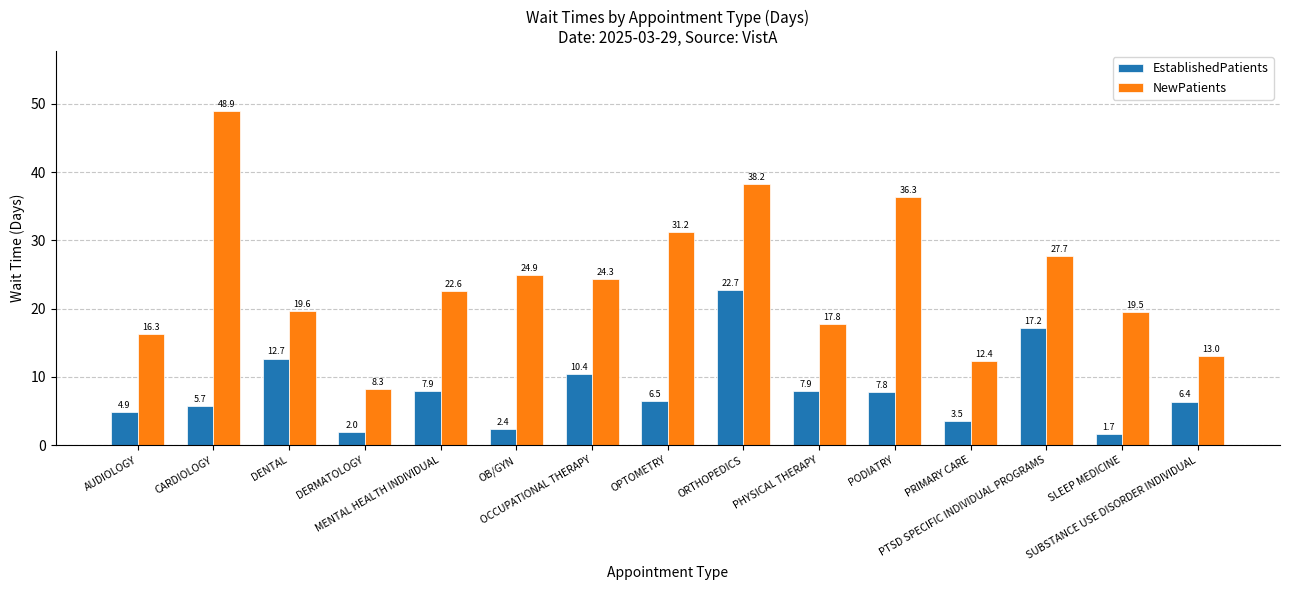

What position from the left is AUDIOLOGY?

1